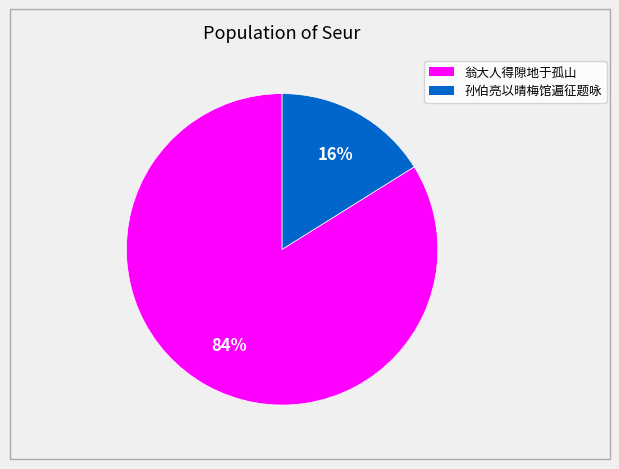

Is there any slice that represents more than half of the pie?

Yes